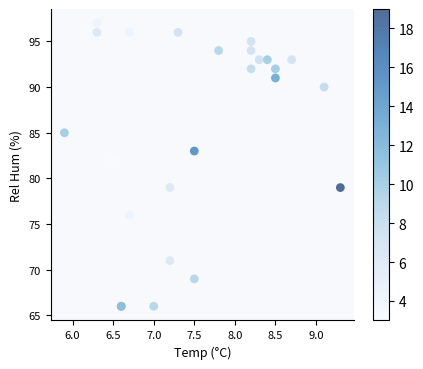

What Y value in the scatter plot is closest to 81?

82